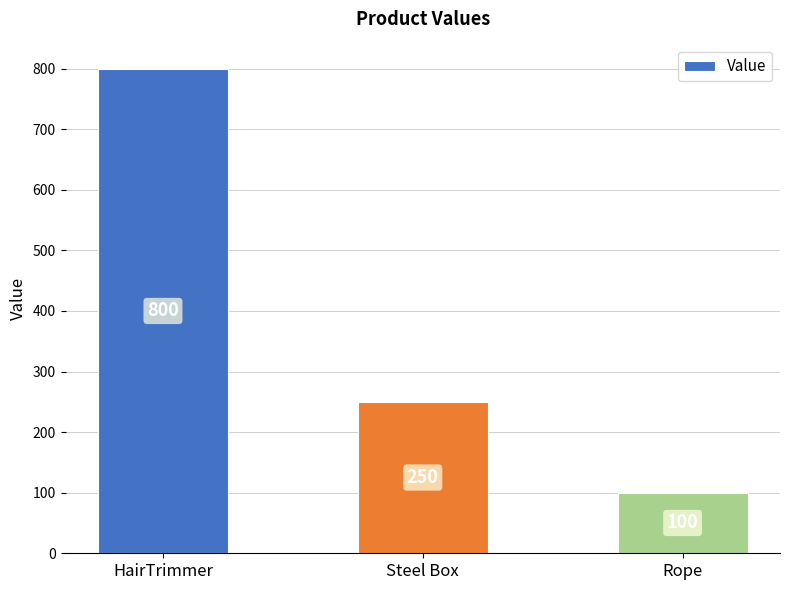

How many series are shown in this chart?

1